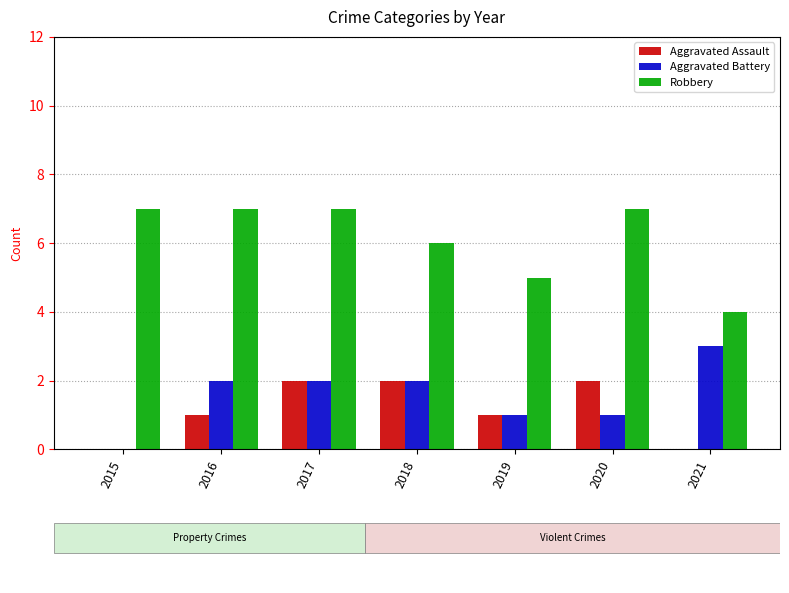

The value of Aggravated Assault at 2019 is 2. True or false?

False